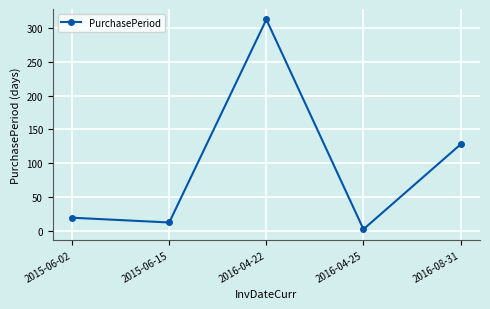

Does the chart have visible grid lines?

Yes